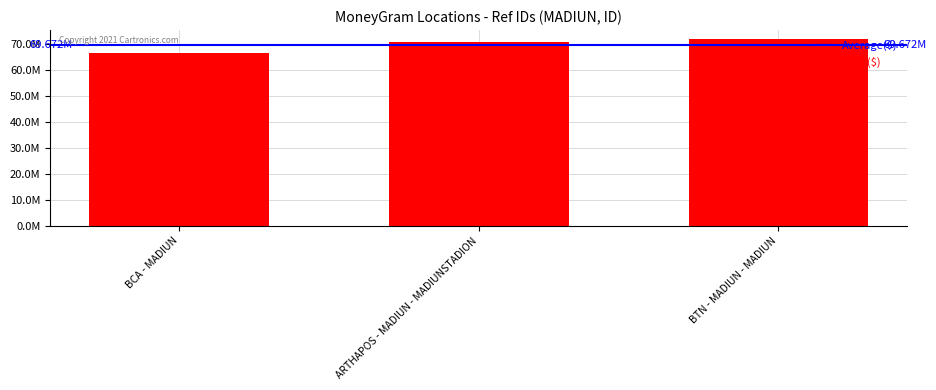

Reading left to right, what are all the values shown in this chart?

BCA - MADIUN=66479167	ARTHAPOS - MADIUN - MADIUNSTADION=70842434	BTN - MADIUN - MADIUN=71693323